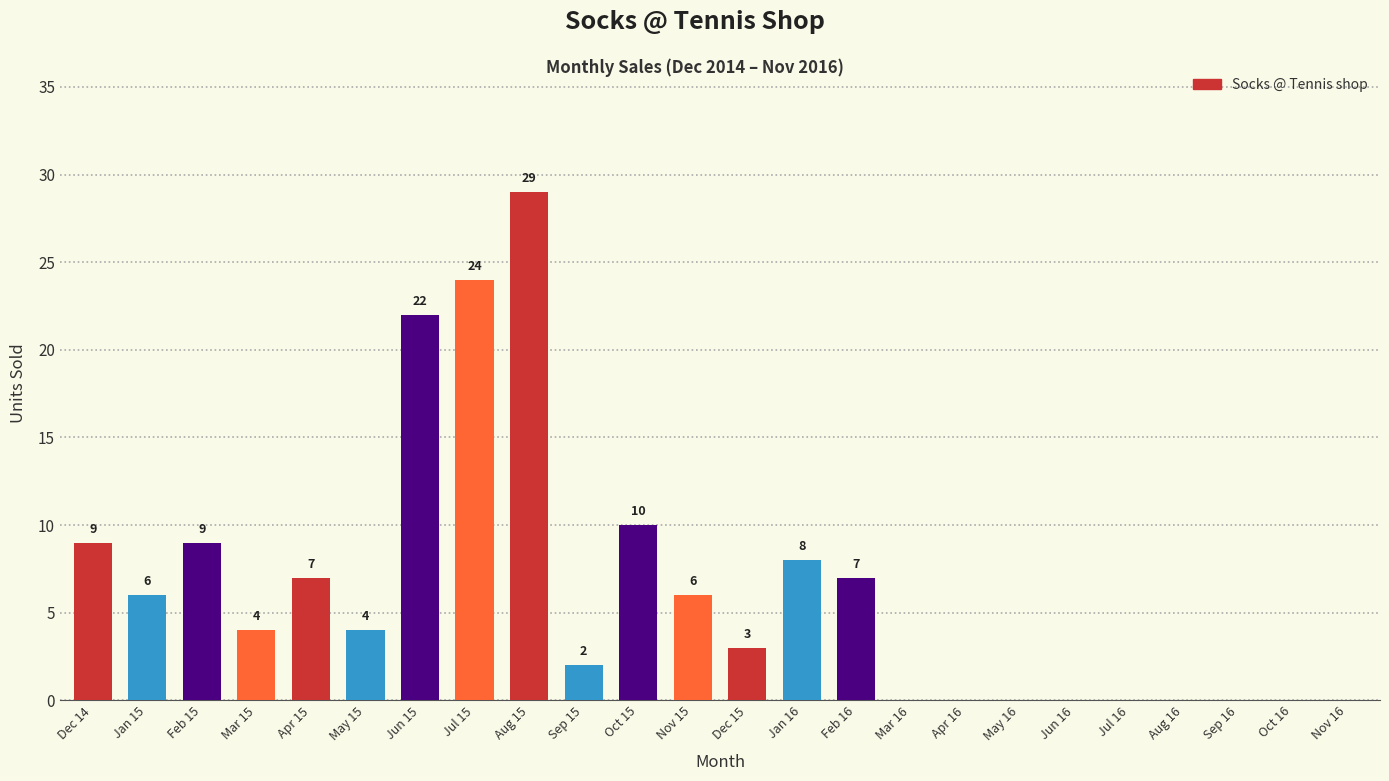

What is the sum of all values?

150